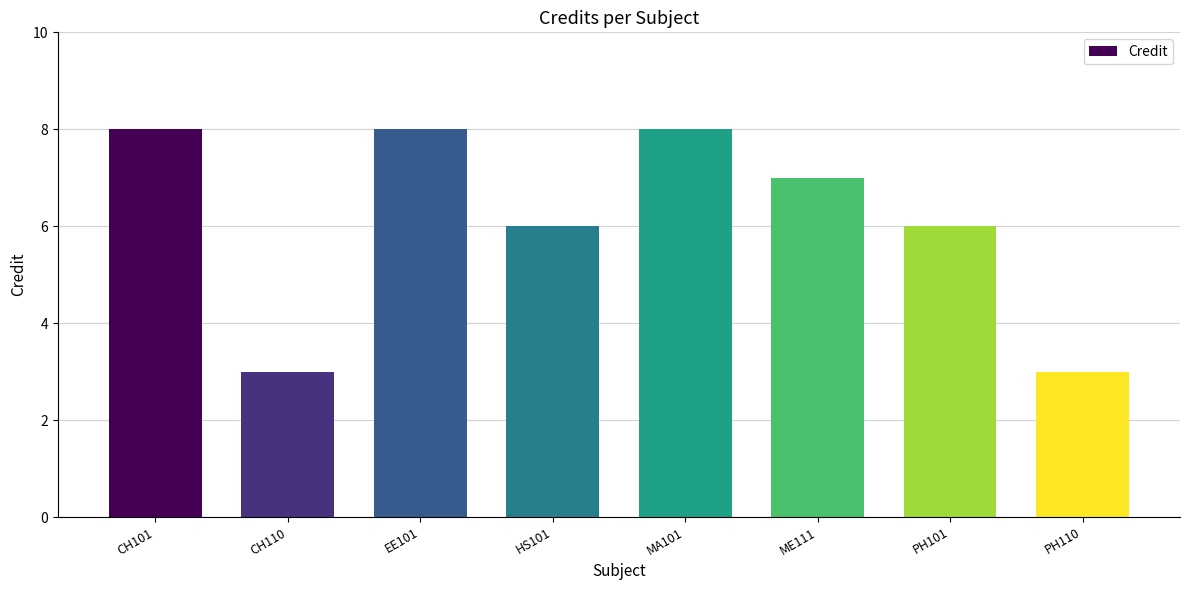

Reading left to right, extract all data points from this chart.

8	3	8	6	8	7	6	3